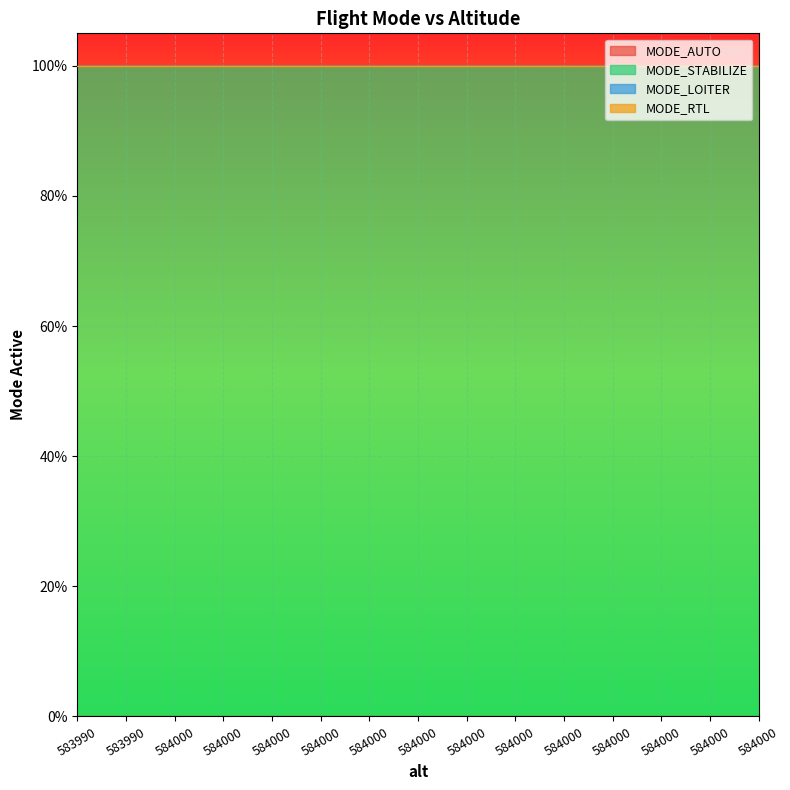

True or false: MODE_LOITER and MODE_STABILIZE cross at least once.

False